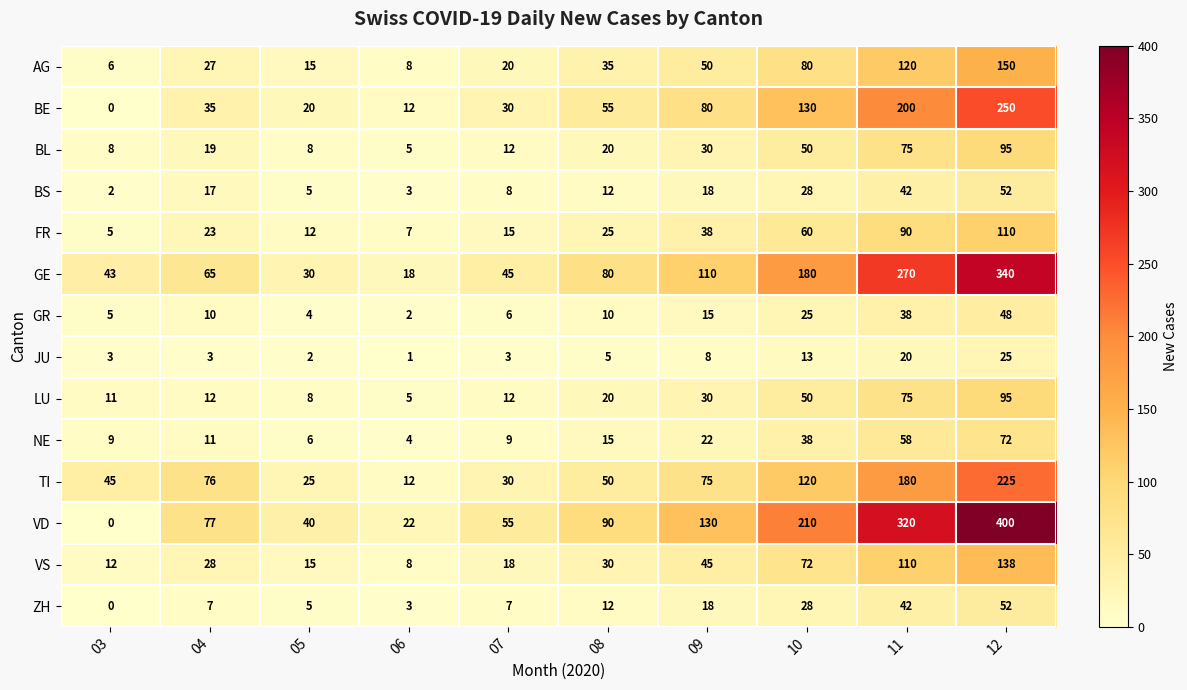

At how many categories does at least one series exceed 113?

4